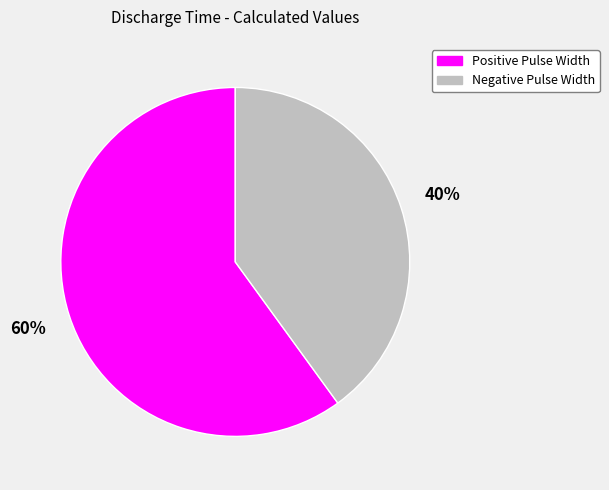

Is it true that Negative Pulse Width is 40% of the pie?

True